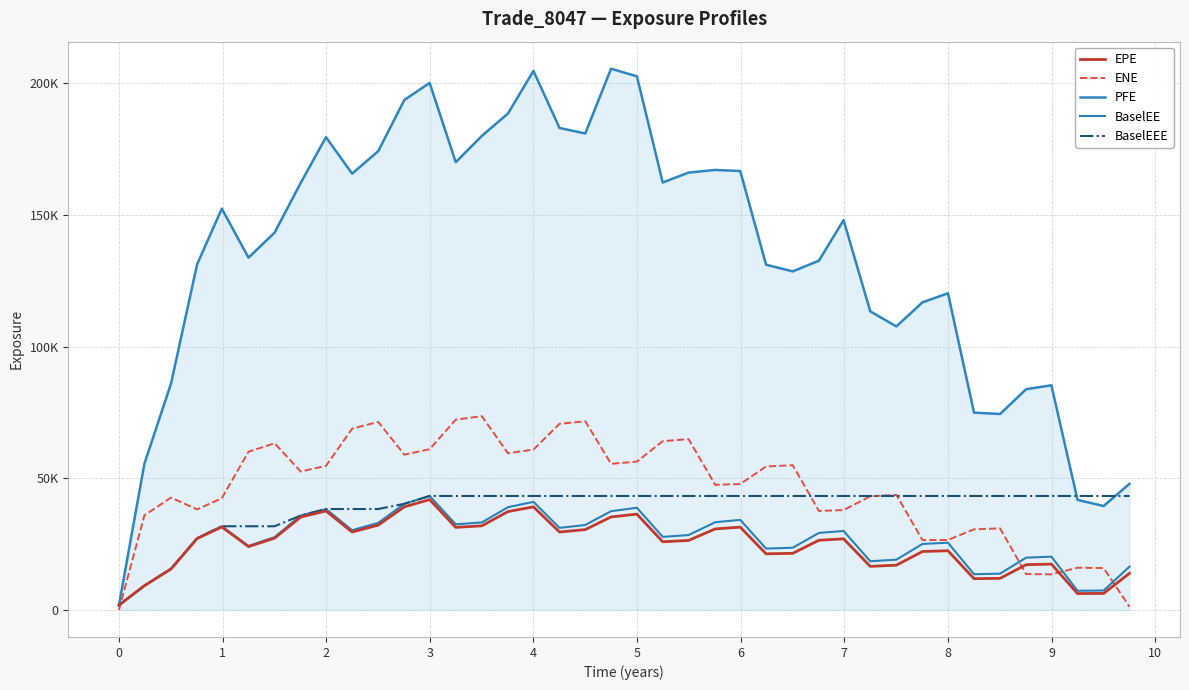

What is the greatest value displayed?

205493.0